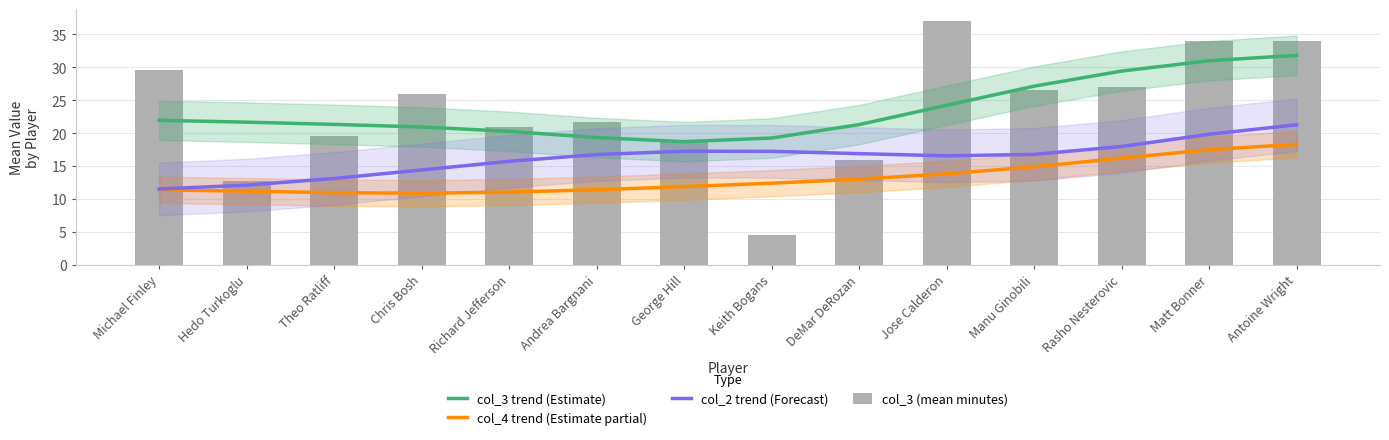

How many values in the col_4 trend (Estimate partial) series exceed 12?

7